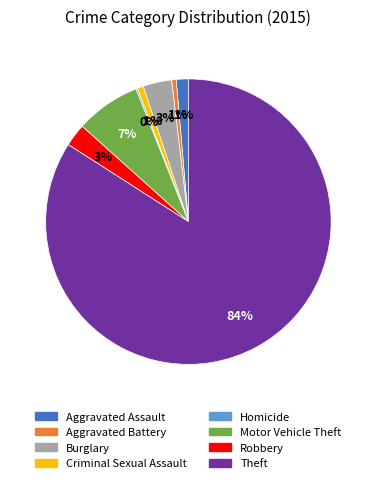

Is it true that Motor Vehicle Theft is 1% of the pie?

False